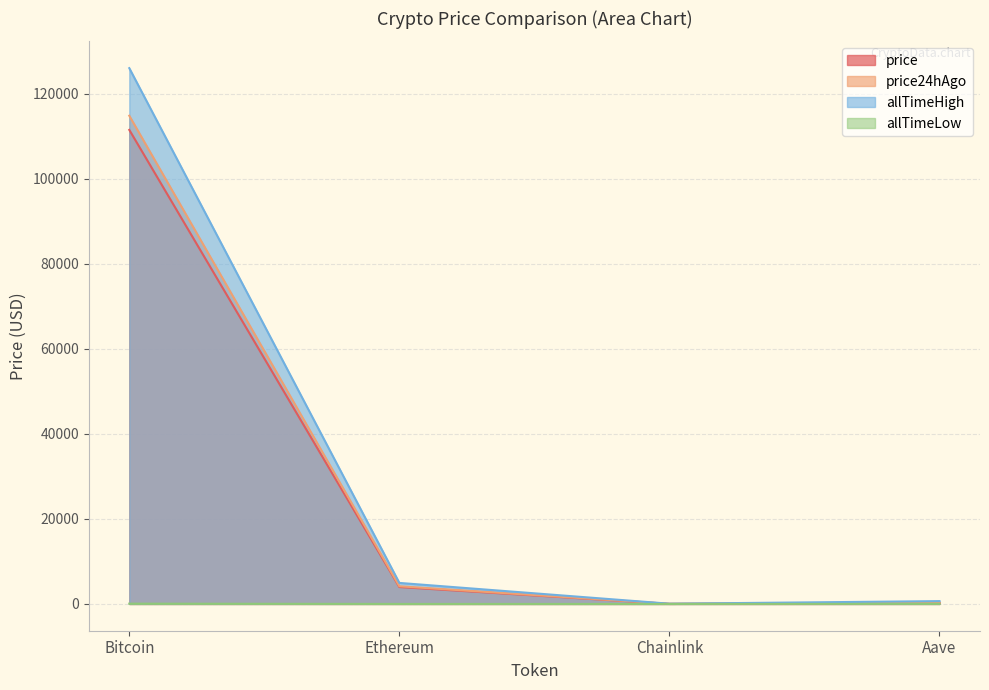

True or false: price and allTimeHigh intersect in this chart.

False